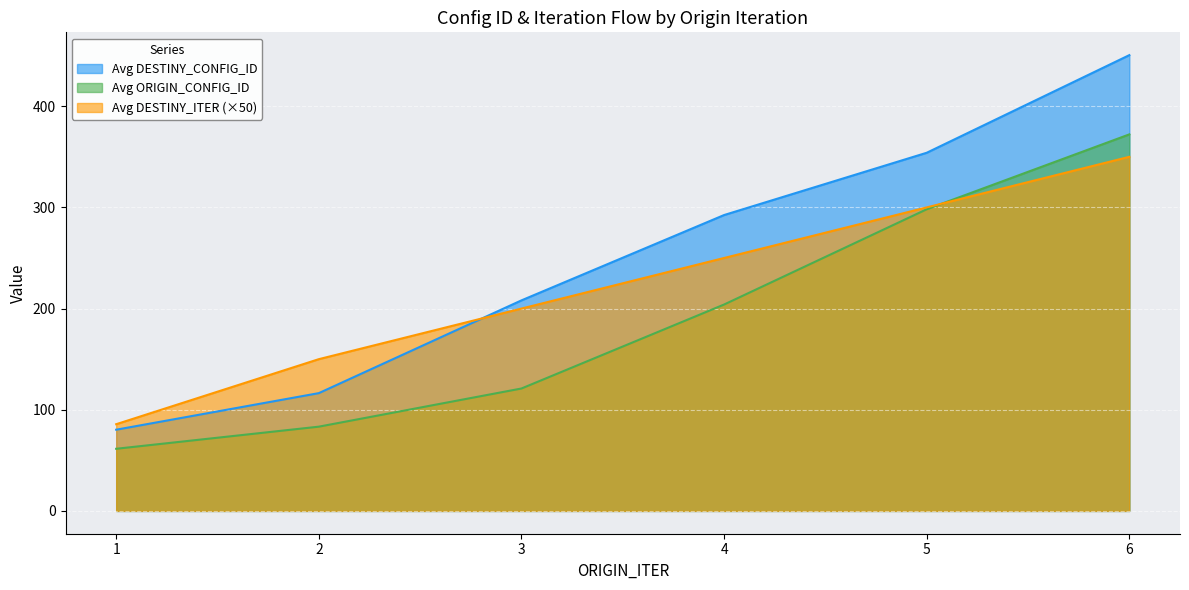

What is the average value of the Avg DESTINY_CONFIG_ID series?

250.3